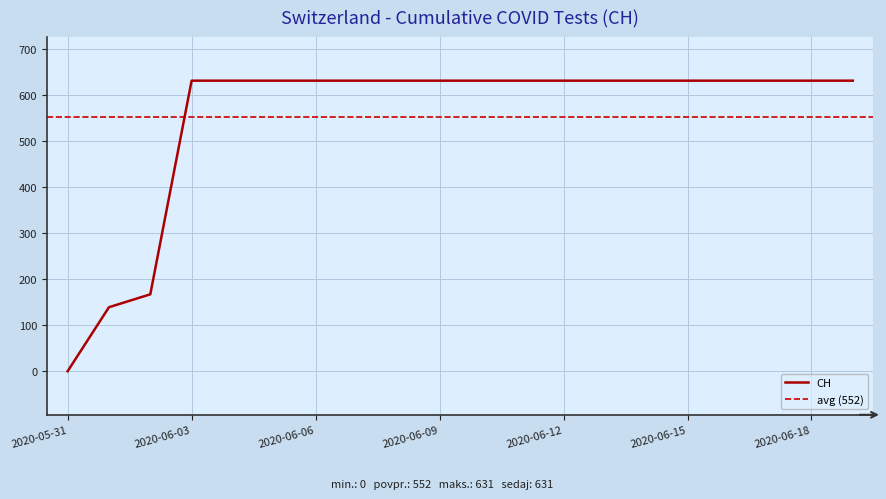

Is it true that the value at 2020-05-31 is 260?

False